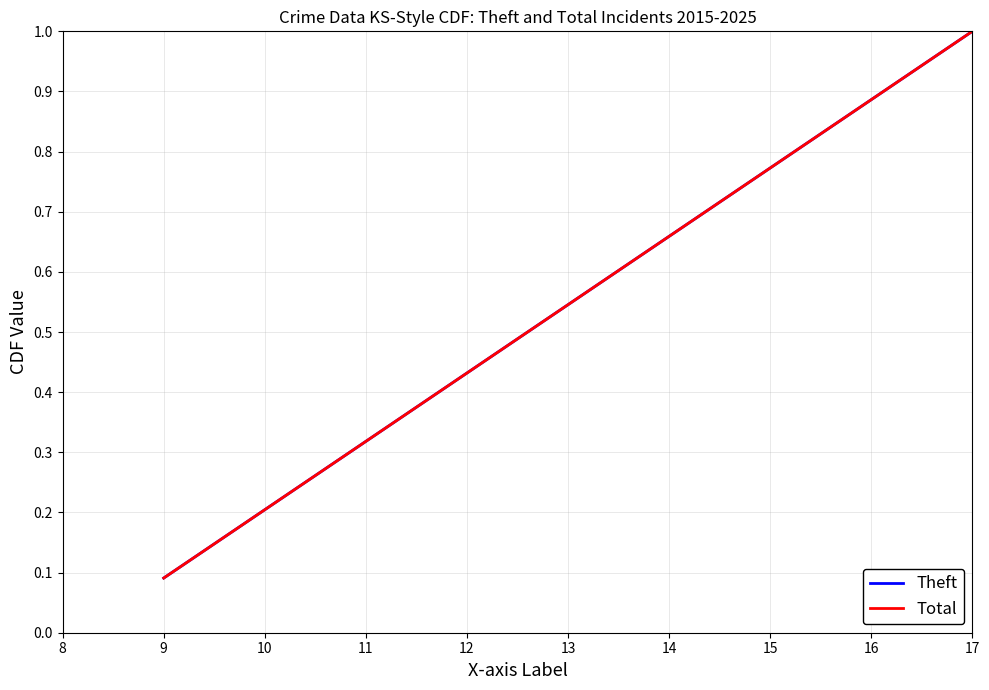

Is this an area chart (filled region under the line)?

No